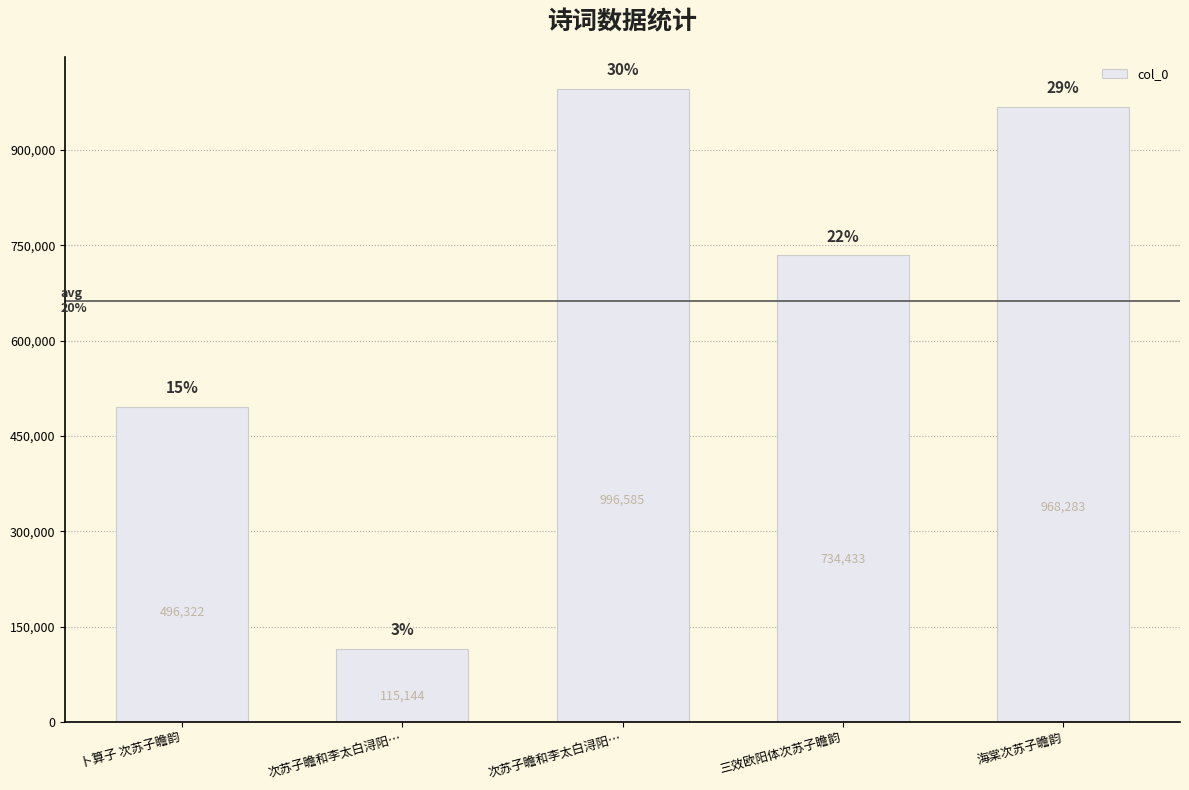

Reading left to right, list all the values displayed in this chart.

卜算子 次苏子瞻韵=496322	次苏子瞻和李太白浔阳…=115144	次苏子瞻和李太白浔阳…=996585	三效欧阳体次苏子瞻韵=734433	海棠次苏子瞻韵=968283